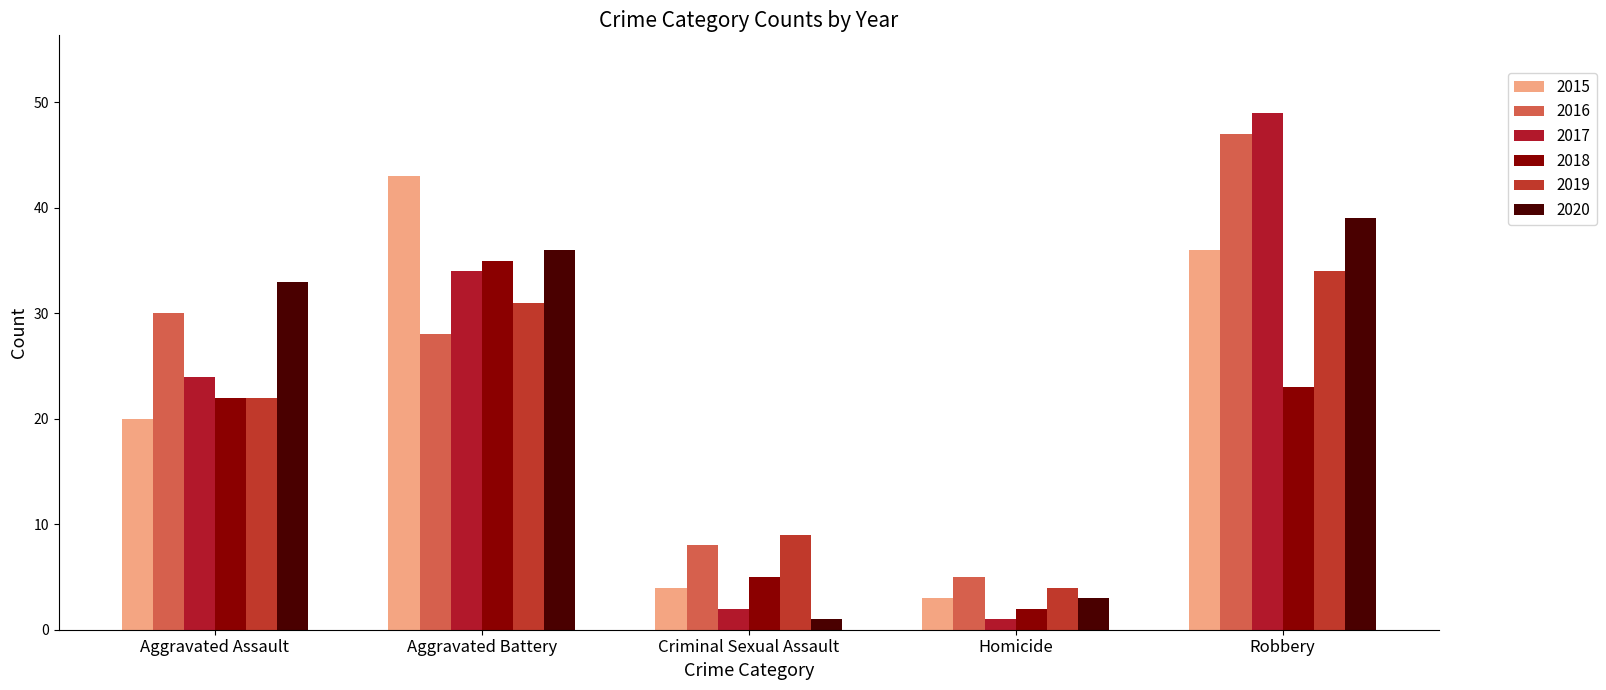

List the series in order of their peak value, lowest first.

2019, 2018, 2020, 2015, 2016, 2017